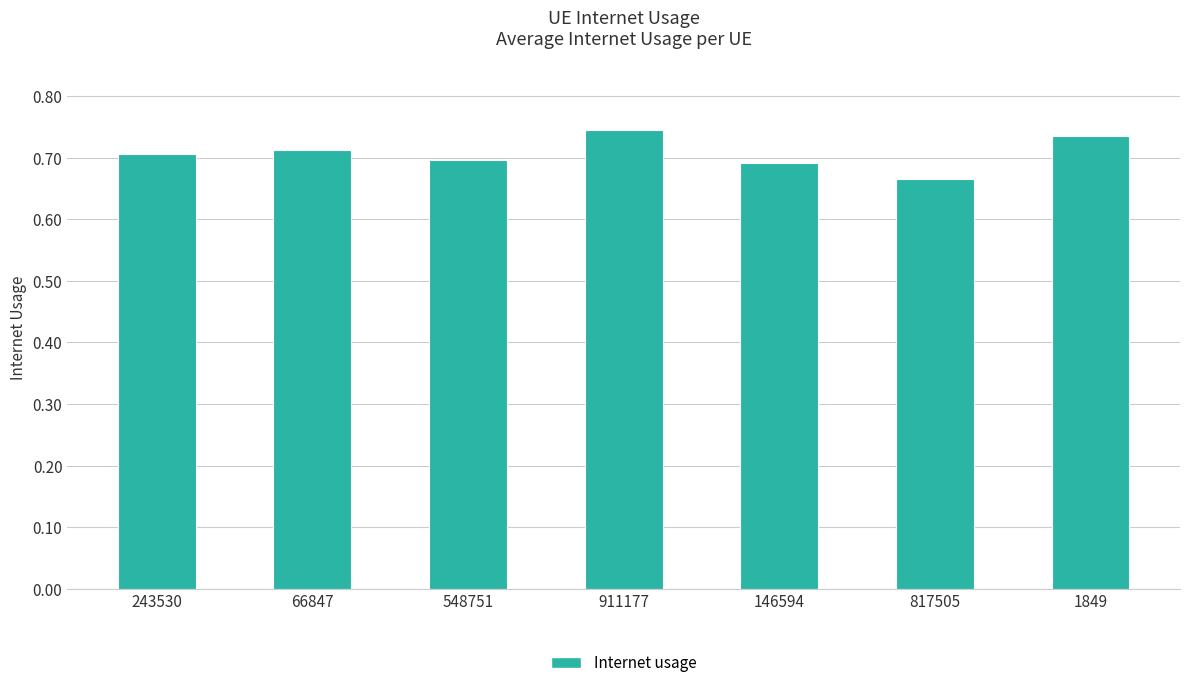

What is the label of the 6th bar from the right?

66847